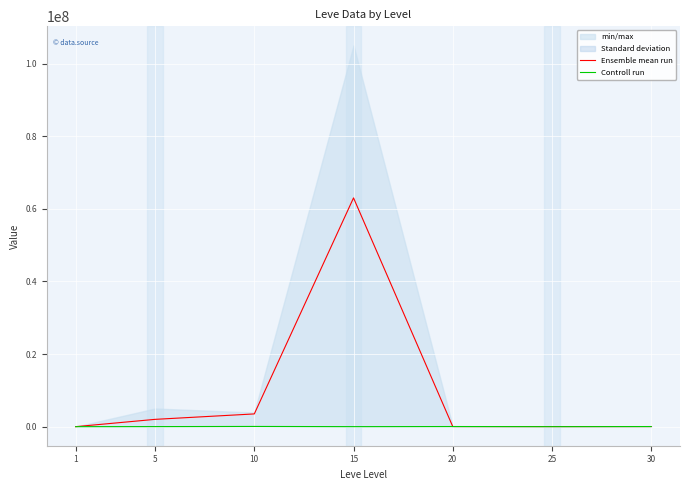

The Controll run series shows 6441.9 at 30. True or false?

False